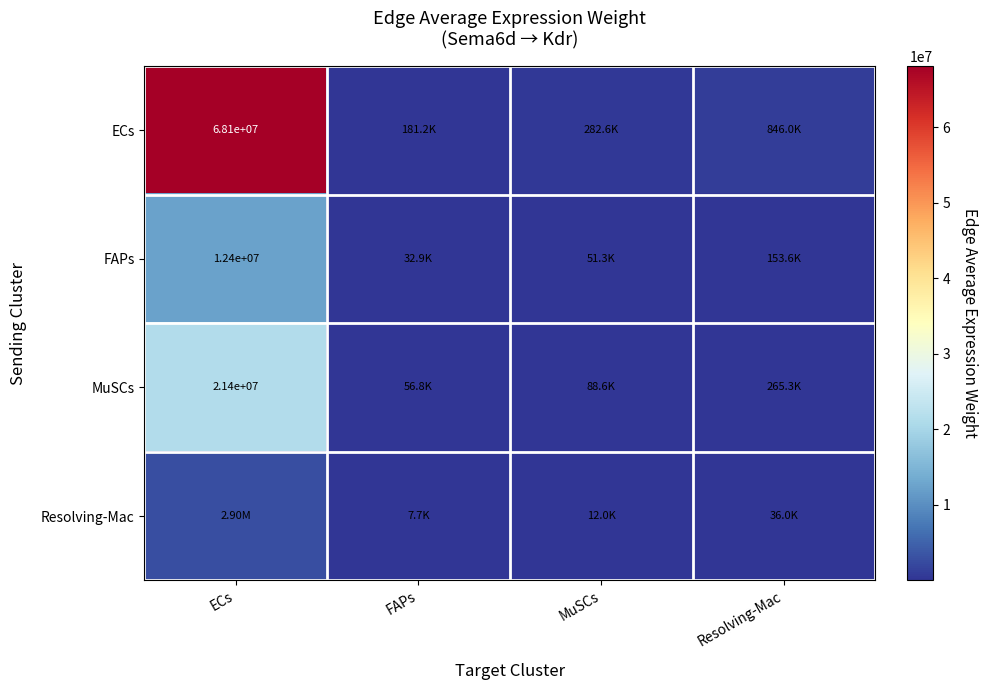

What is the total value across all series at ECs?

104778985.1